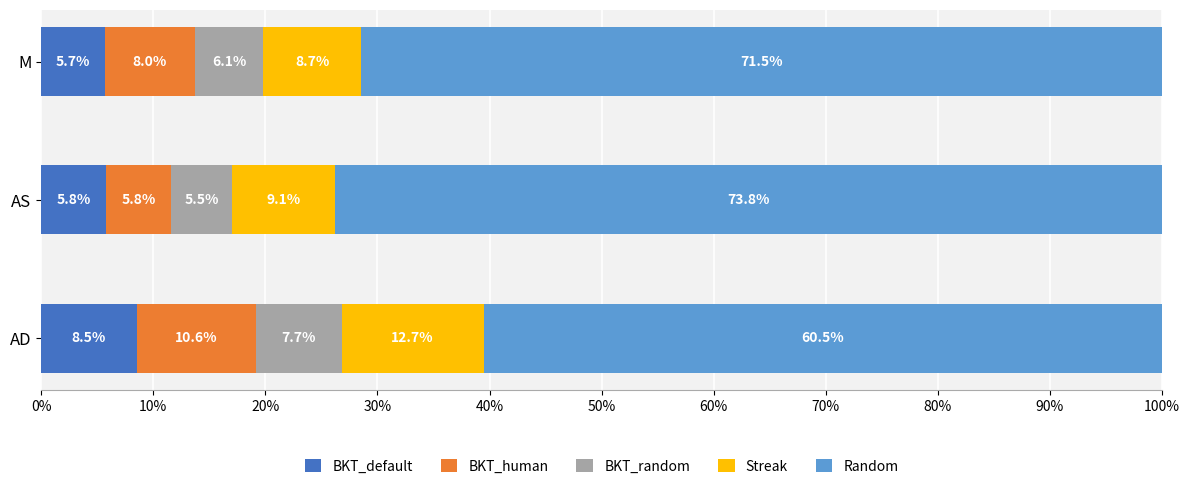

What is the highest value of the BKT_default series?

8.5